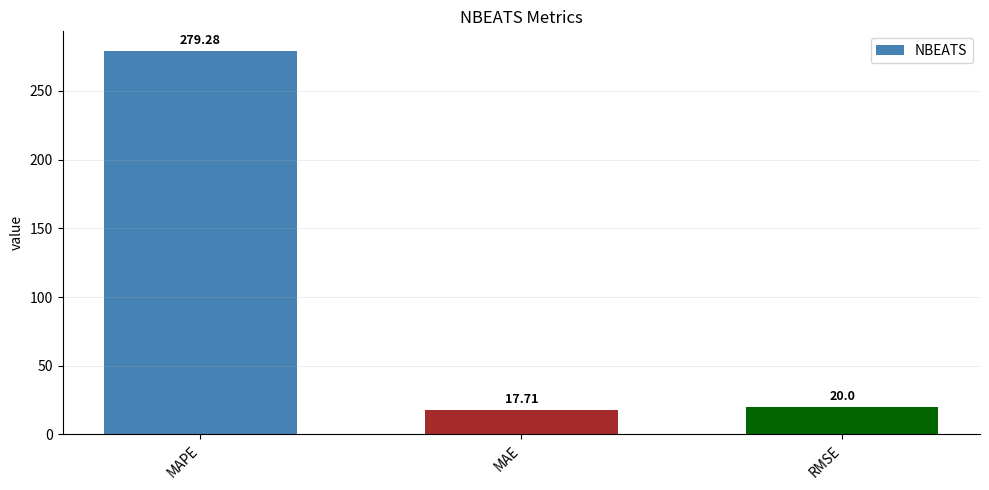

Rank the categories by value from lowest to highest.

MAE, RMSE, MAPE